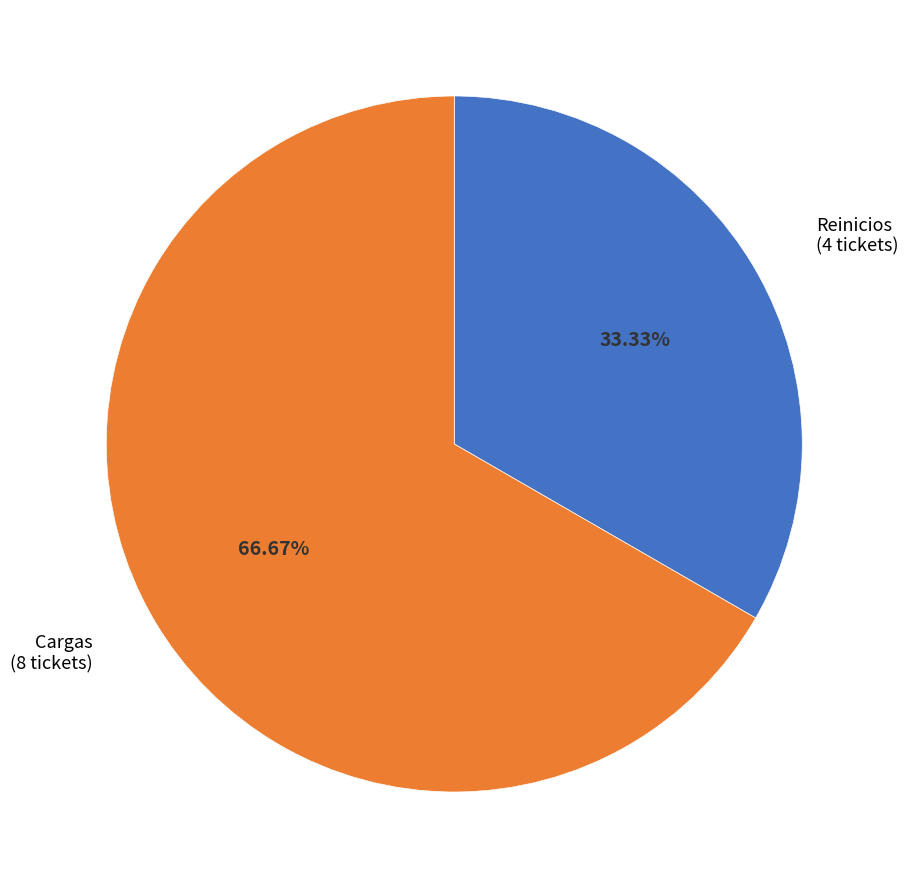

What percentage is the Reinicios slice, to the nearest percent?

33%